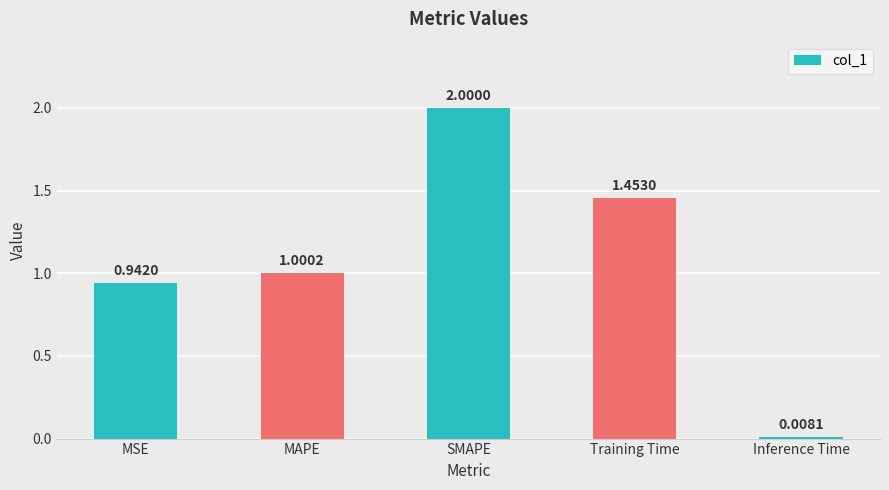

Which category has the lowest value across all series?

Inference Time